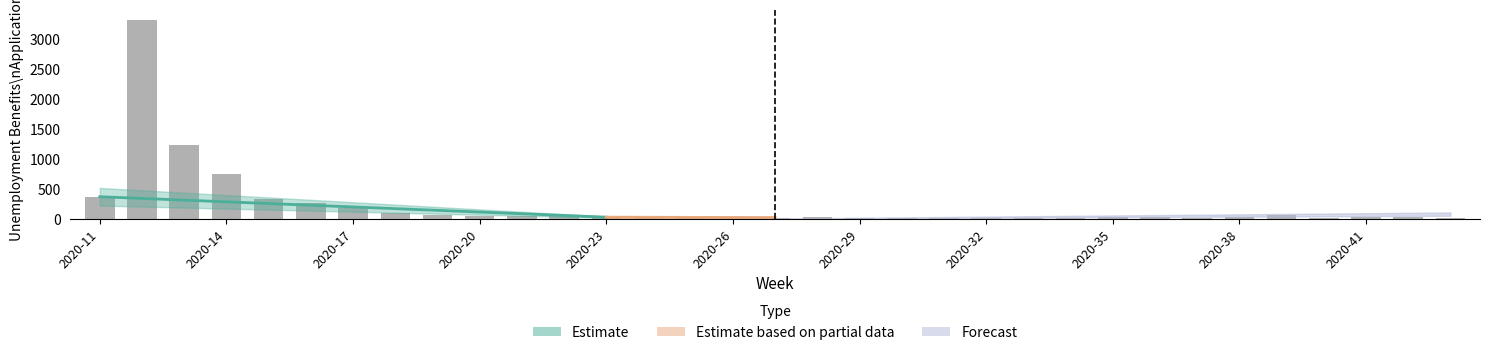

Rank the categories by value from highest to lowest.

2020-12, 2020-13, 2020-14, 2020-11, 2020-15, 2020-16, 2020-17, 2020-18, 2020-19, 2020-39, 2020-22, 2020-21, 2020-20, 2020-24, 2020-23, 2020-35, 2020-36, 2020-41, 2020-28, 2020-42, 2020-25, 2020-38, 2020-40, 2020-27, 2020-30, 2020-43, 2020-29, 2020-32, 2020-33, 2020-37, 2020-26, 2020-34, 2020-31